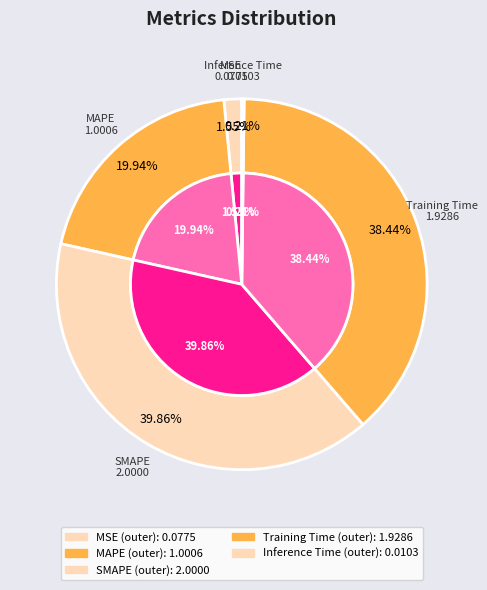

How many segments does this pie chart have?

5